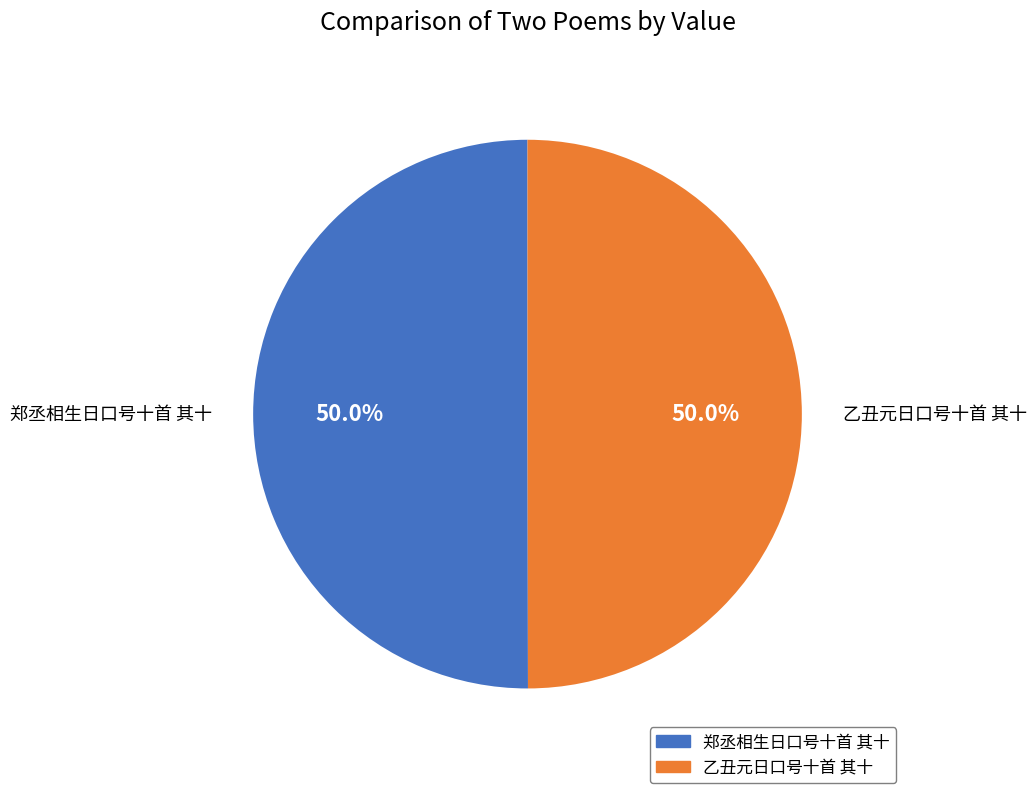

What is the ratio of the value at 乙丑元日口号十首 其十 to the value at 郑丞相生日口号十首 其十?

1.0